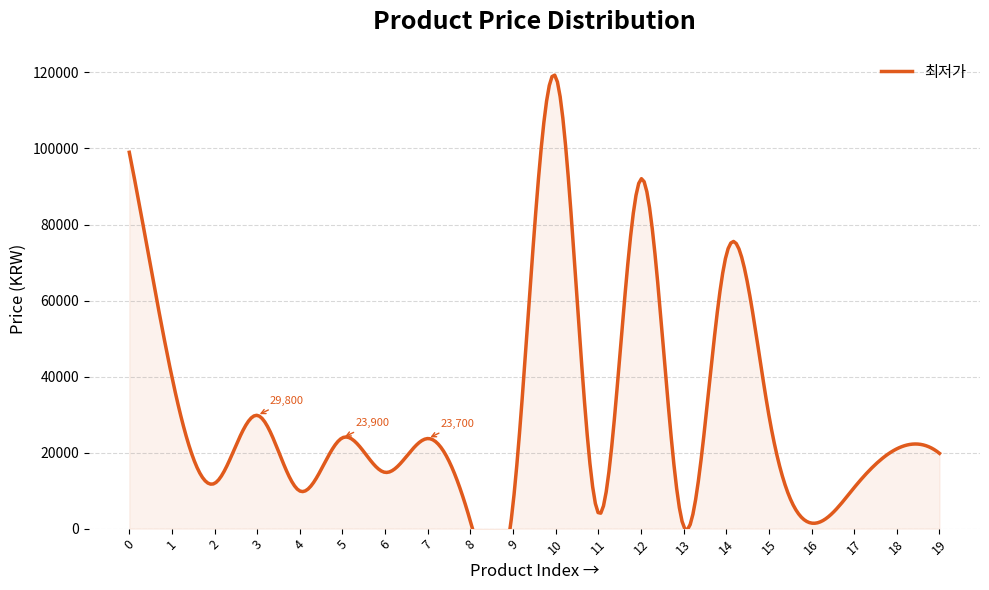

Count the number of values greater than 21000.

9